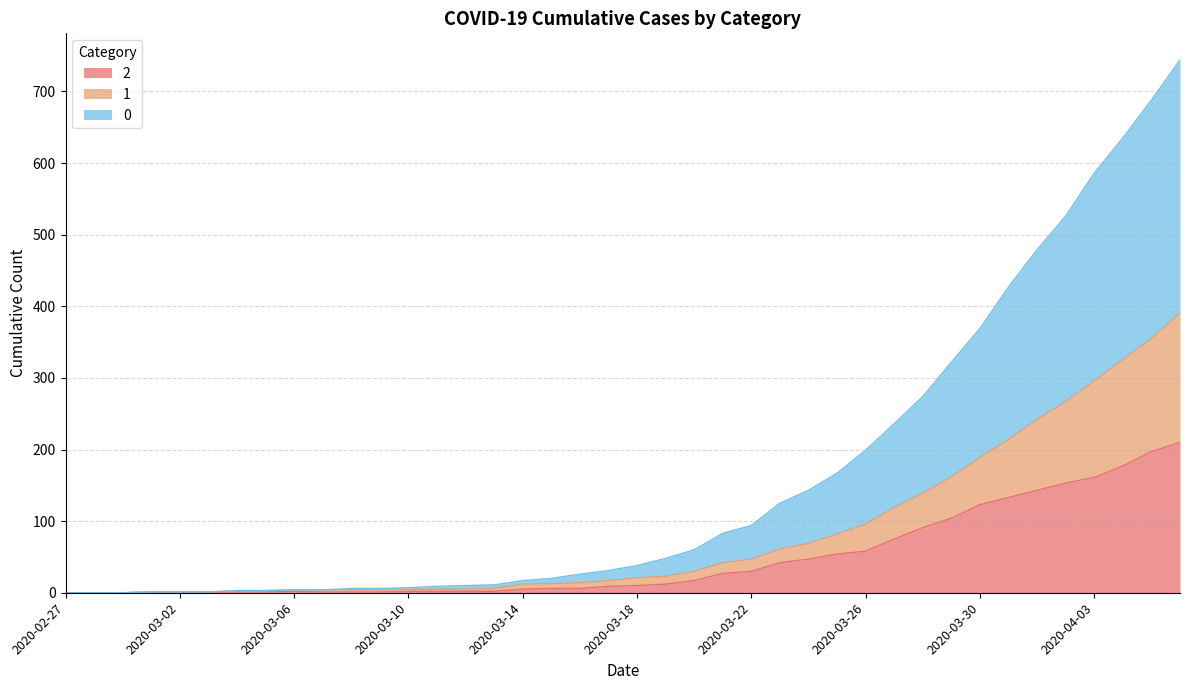

What is the label of the 29th point from the right?

2020-03-09